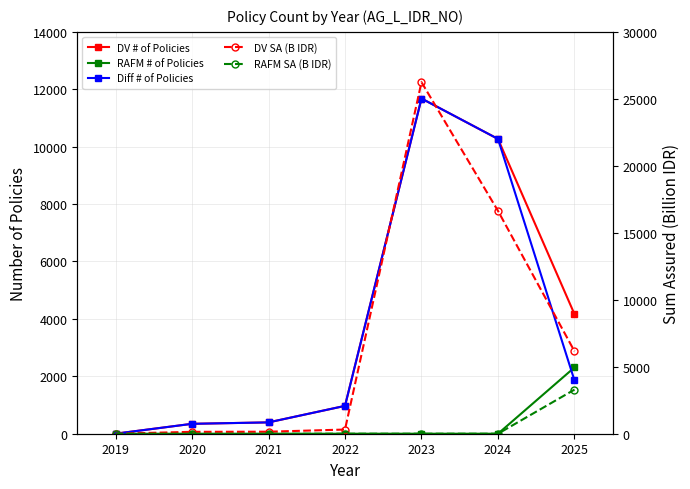

The value of Diff # of Policies at 2025 is 1855.0. True or false?

True